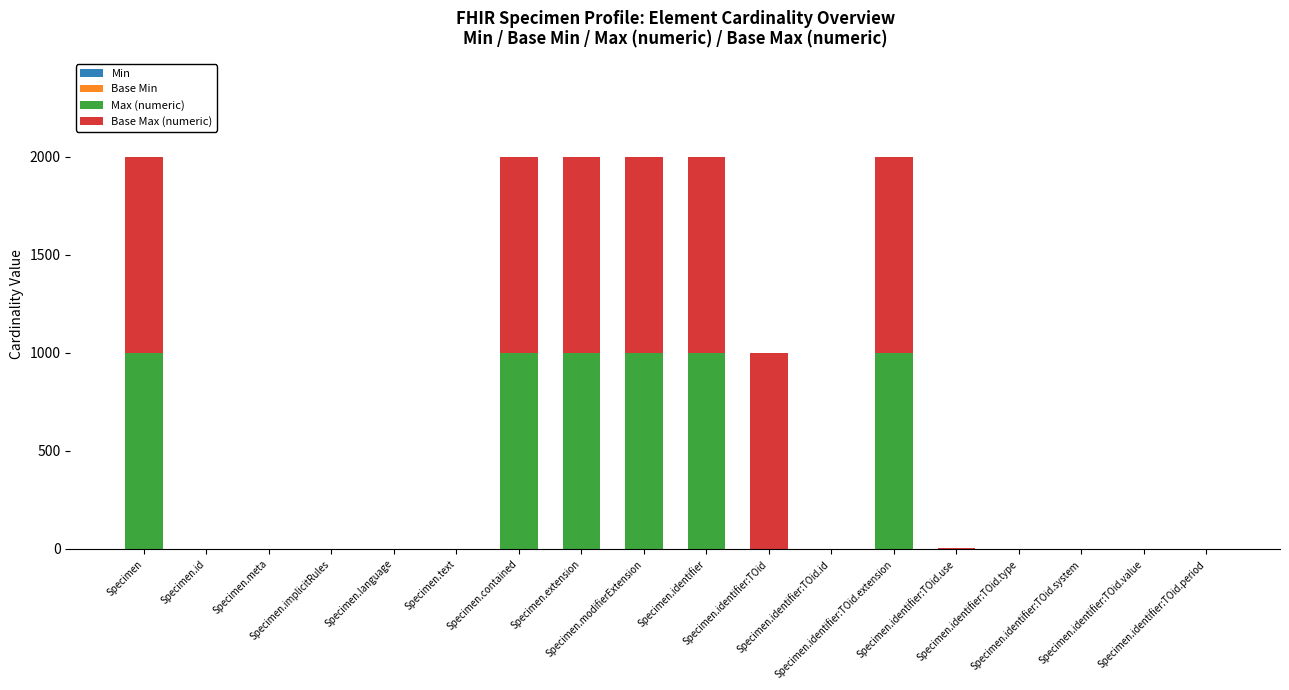

How many data points does each series have?

18